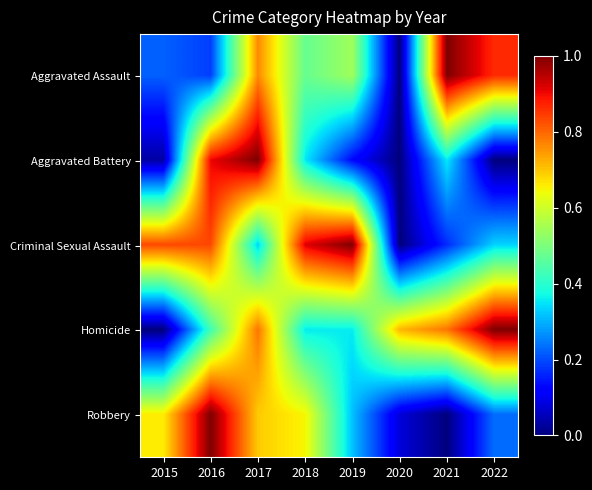

Which series has the largest range (max minus min)?

Aggravated Assault